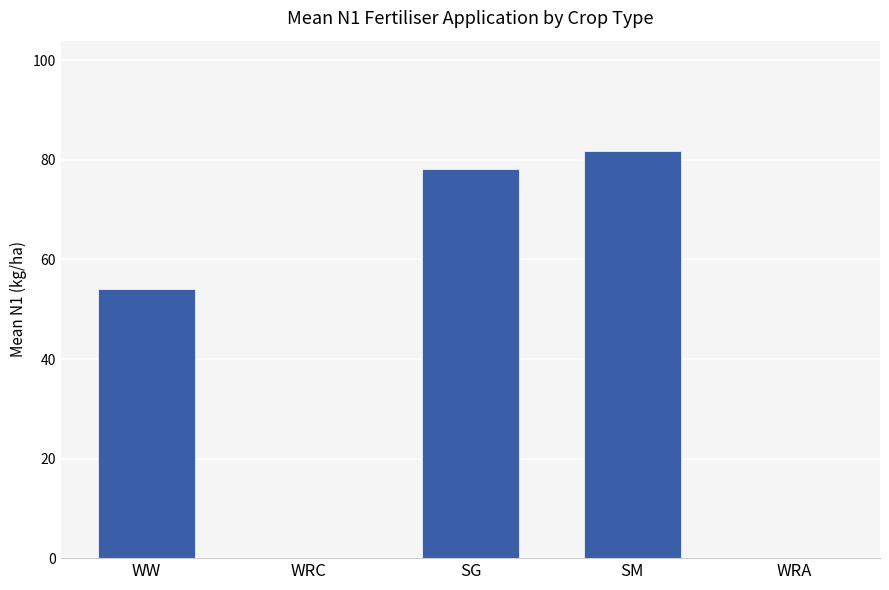

What is the greatest value displayed?

81.7